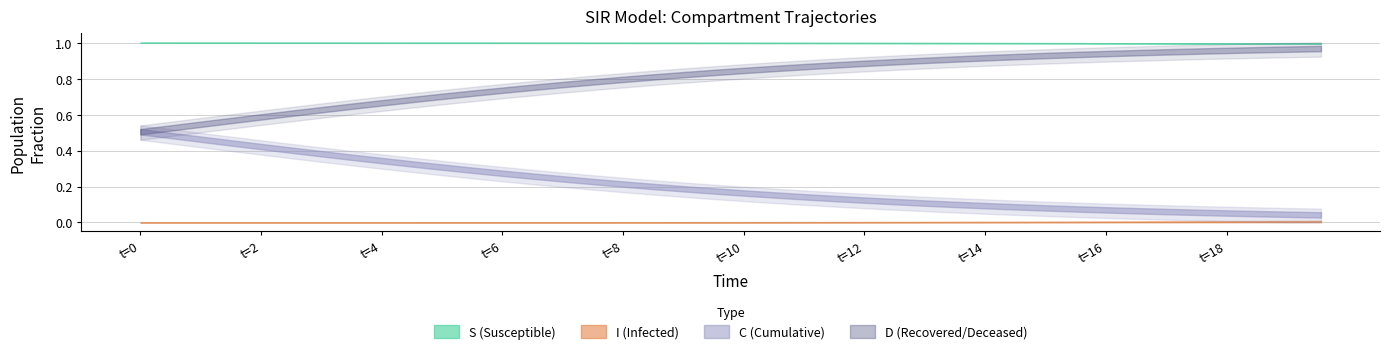

Rank the series by their average value, from lowest to highest.

I, C, D, S